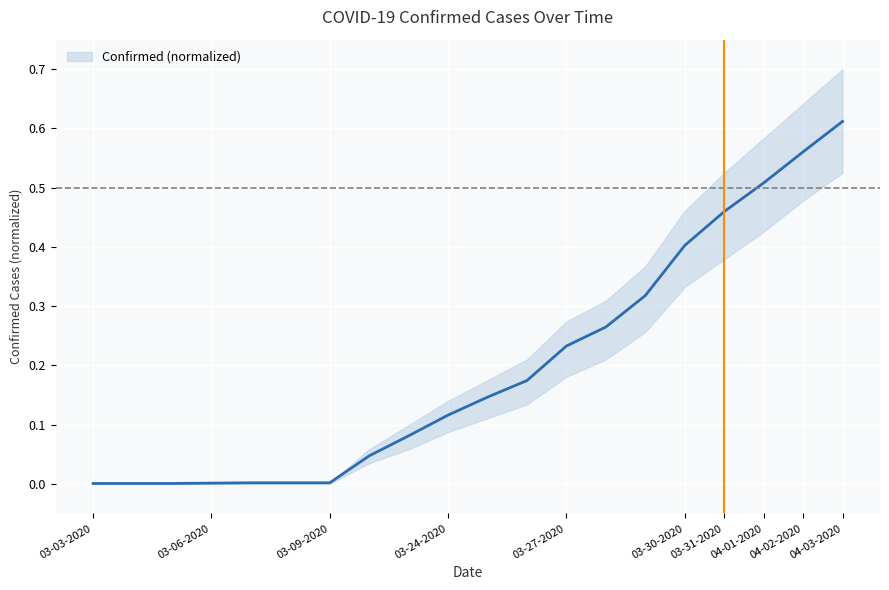

The value of Confirmed (normalized) at 03-30-2020 is 0.4. True or false?

True